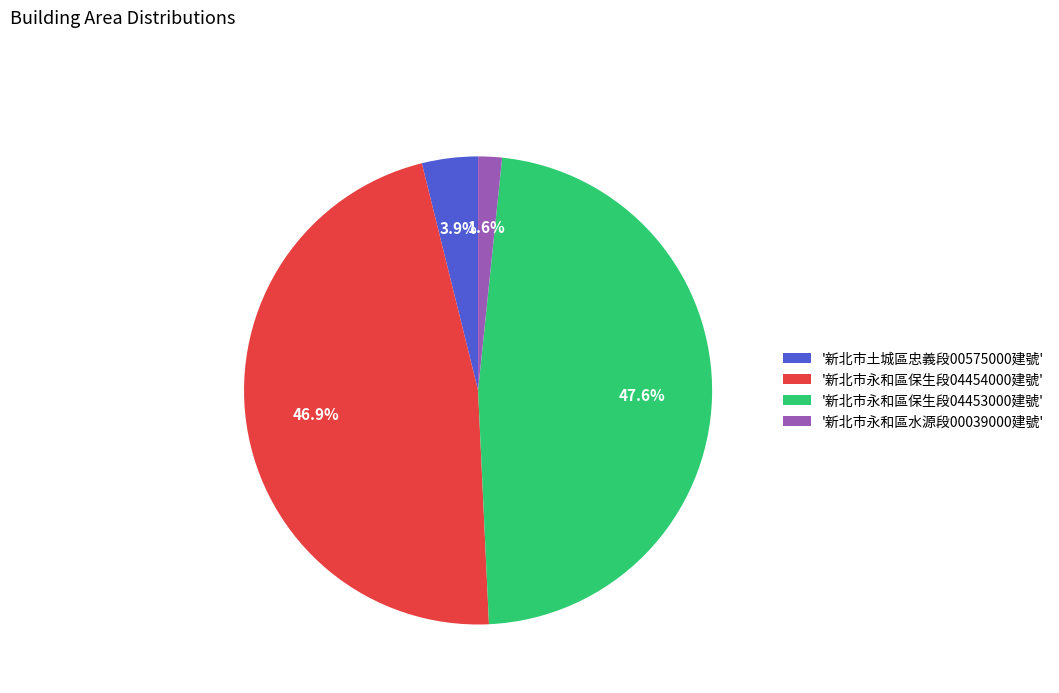

To the nearest percent, what is the difference between the largest and smallest slice percentages?

46%